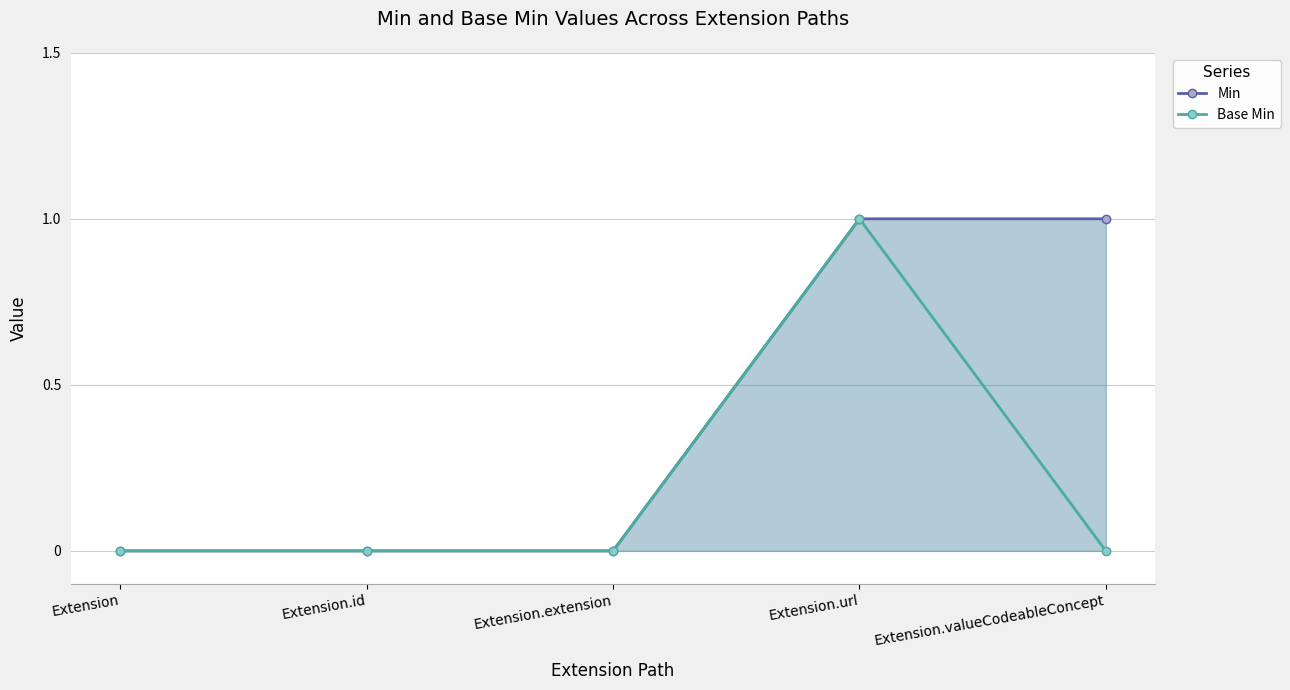

Does the chart display data point markers on the line(s)?

Yes